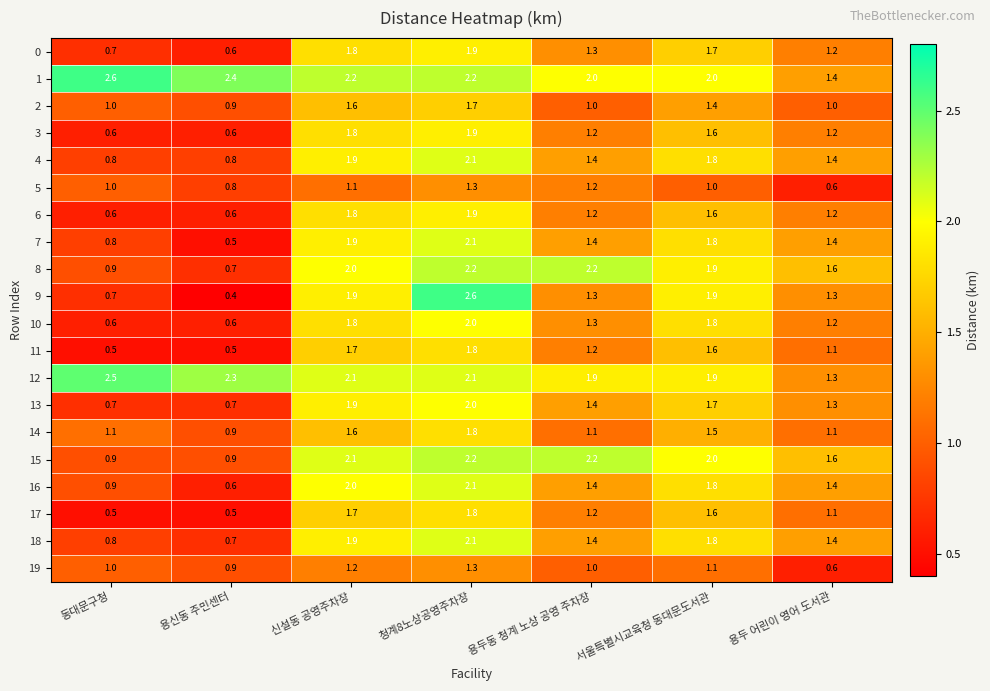

The value of 1 at 용두 어린이 영어 도서관 is 2.1. True or false?

False